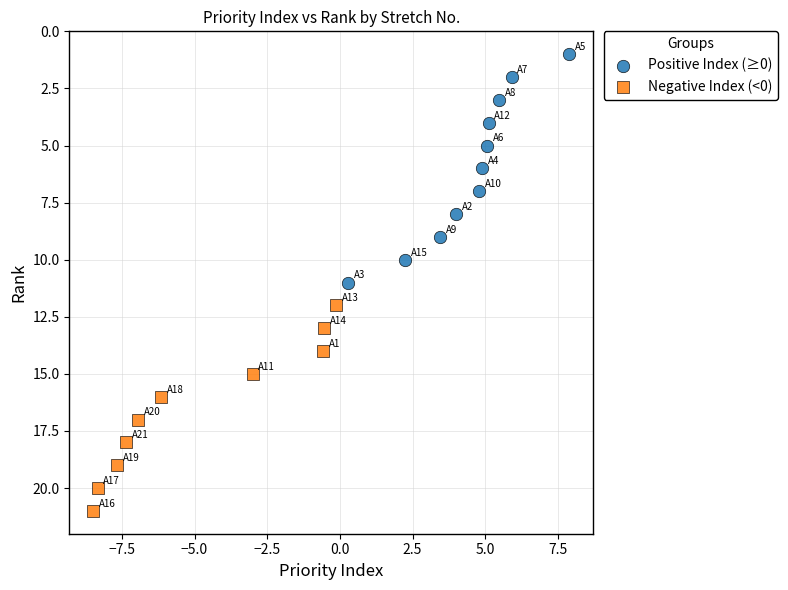

Which series contains the highest Y value?

Negative Index (<0)